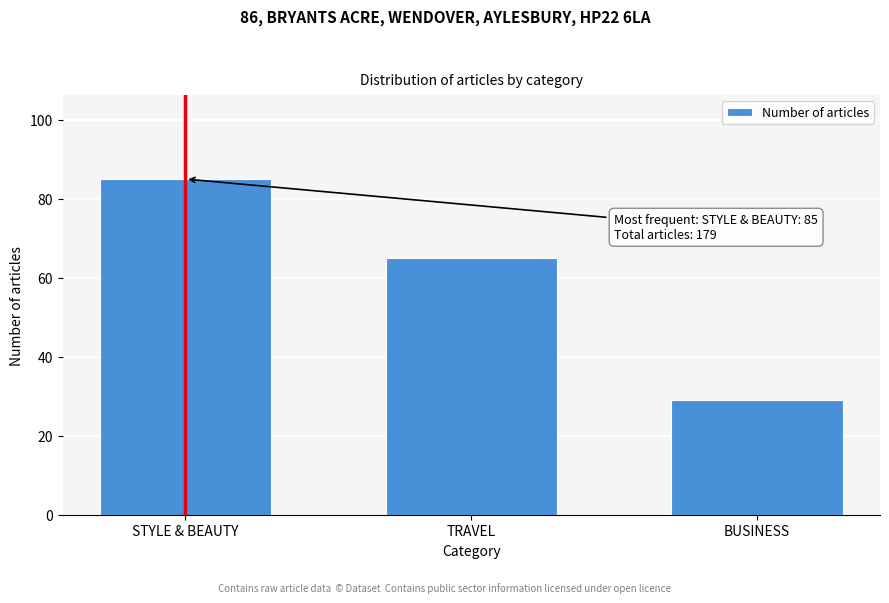

Reading right to left, transcribe all the data shown in this chart.

29	65	85